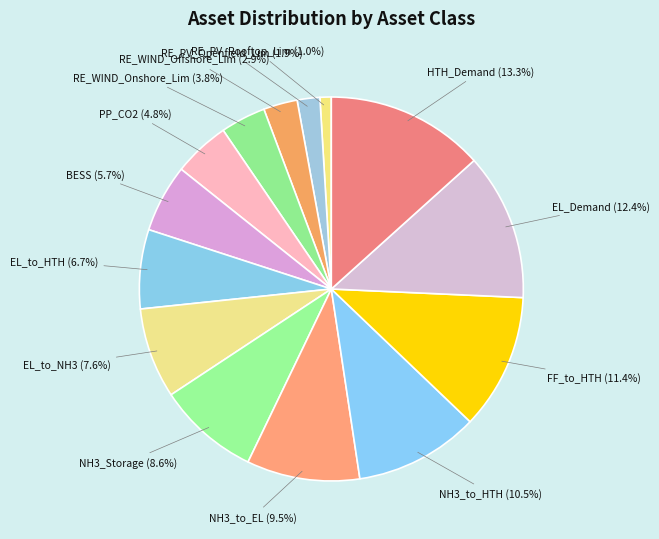

What is the ratio of the value at RE_PV_Rooftop_Lim to the value at EL_to_NH3?

0.1